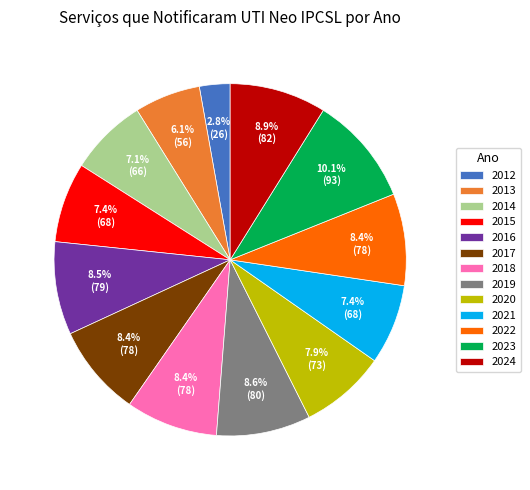

How many slices are in this pie chart?

13